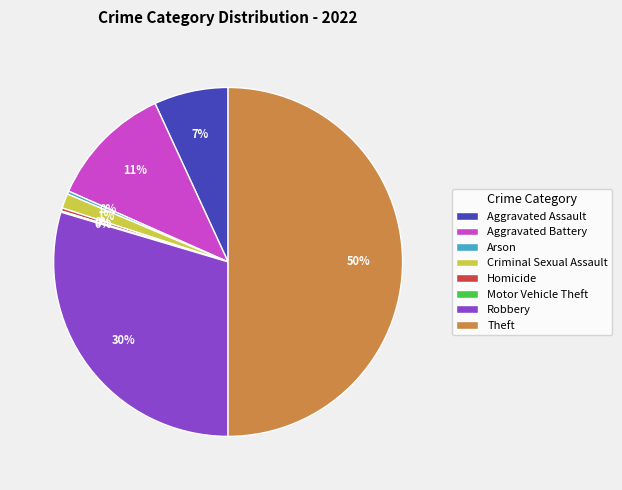

What is the largest slice in the pie chart?

Theft